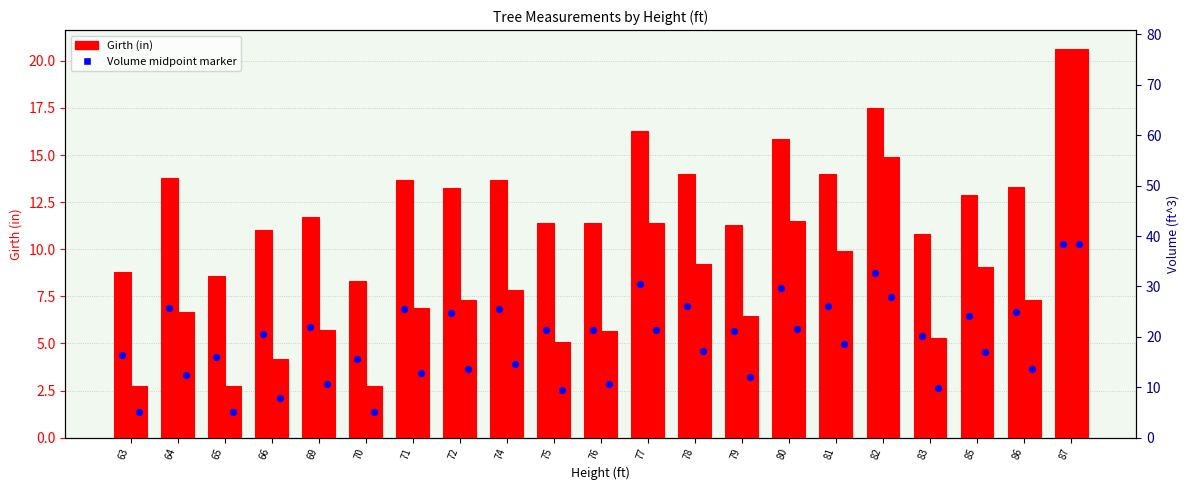

Is the value of Volume(ft^3) at 86 greater than the value of Girth (in) at 65?

Yes